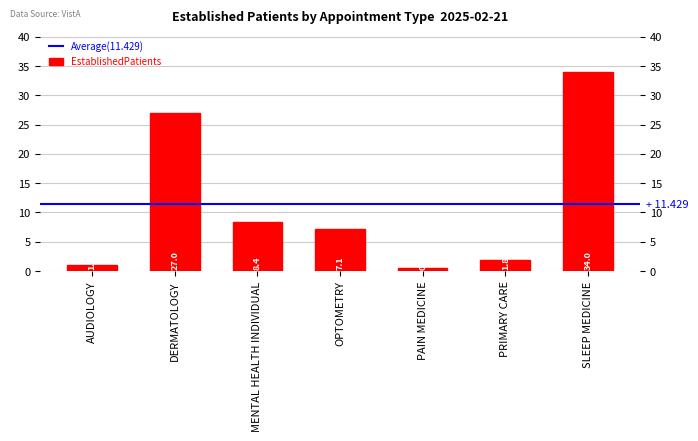

What is the label of the 1st bar from the left?

AUDIOLOGY